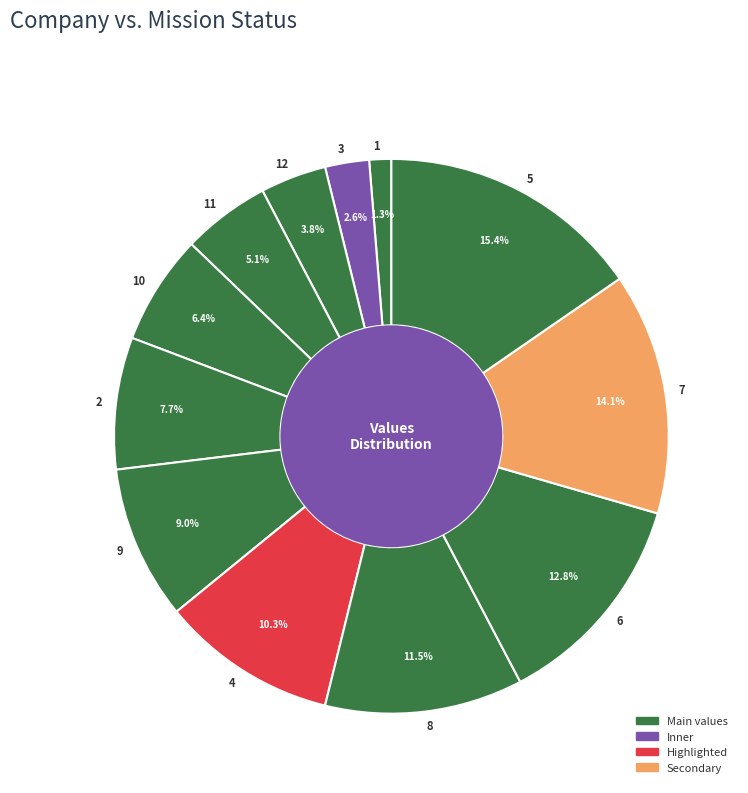

To the nearest percent, what is the difference between the largest and smallest slice percentages?

14%